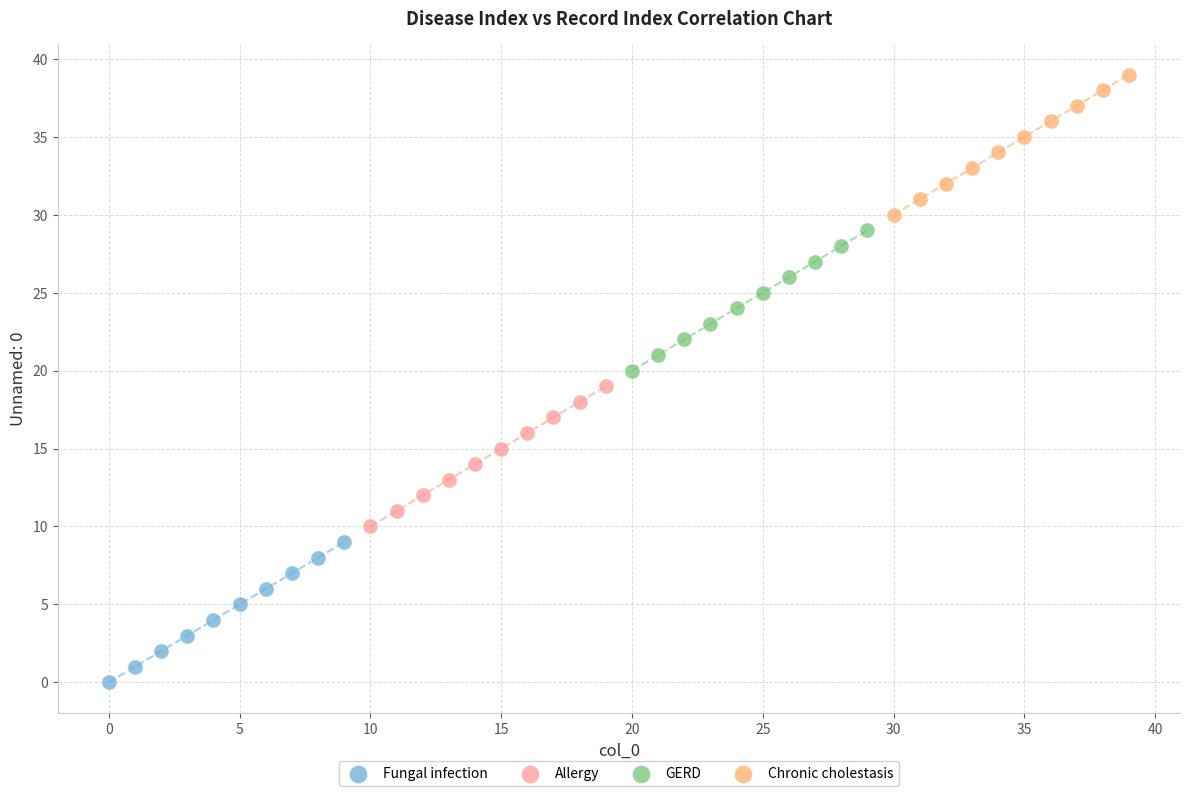

Which series contains the lowest Y value?

Fungal infection